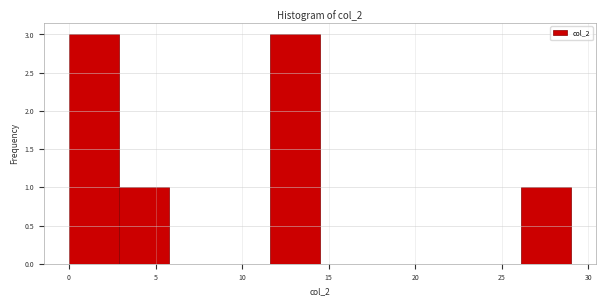

Reading left to right, list every bar in this chart as the range it spans on the x-axis followed by its height. Neither the bar edges nor the heights are printed on the chart, so give them approximately, as read against the axes.

0.0 to 2.9: 3
2.9 to 5.8: 1
5.8 to 8.7: 0
8.7 to 11.6: 0
11.6 to 14.5: 3
14.5 to 17.4: 0
17.4 to 20.3: 0
20.3 to 23.2: 0
23.2 to 26.1: 0
26.1 to 29.0: 1